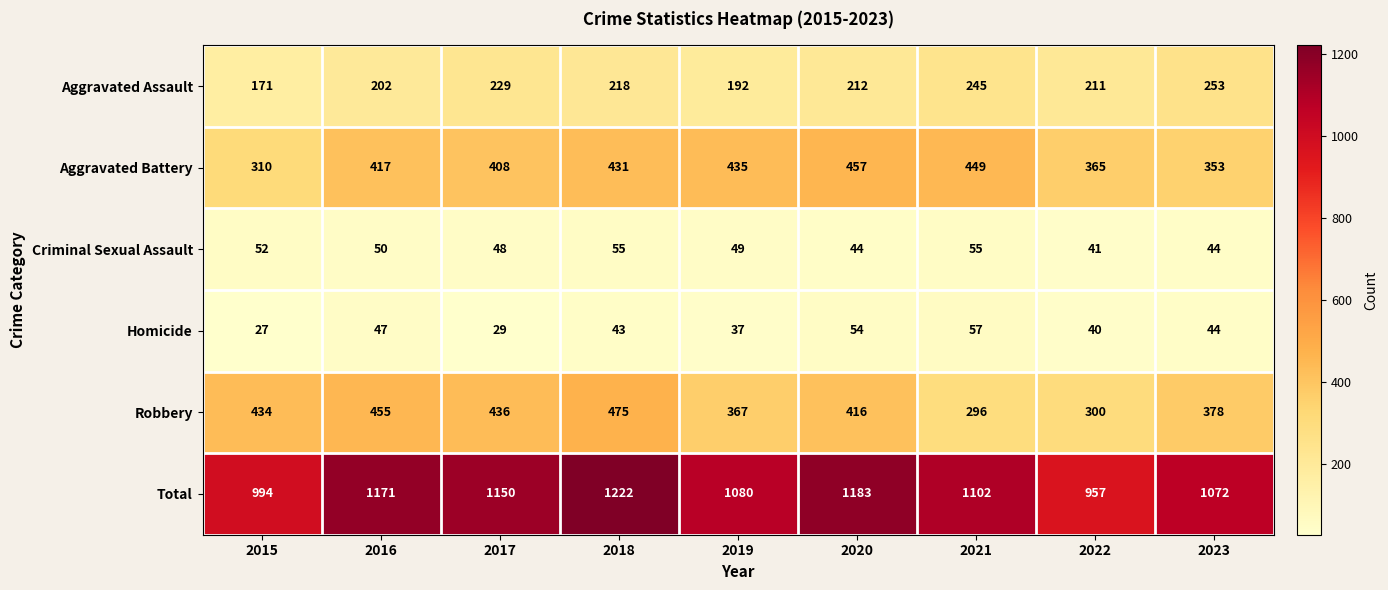

Where is Aggravated Battery nearest to the value 383?

2022